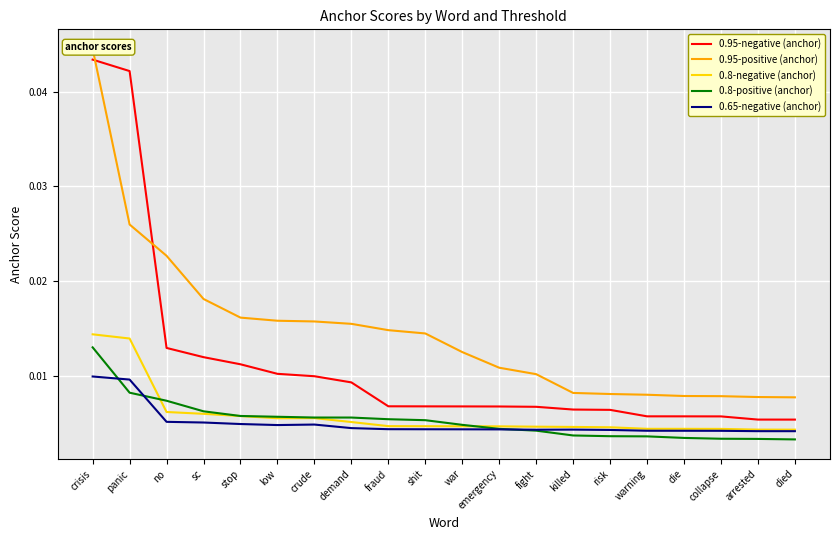

True or false: 0.95-positive (anchor) has more than 1 interior local peaks.

False